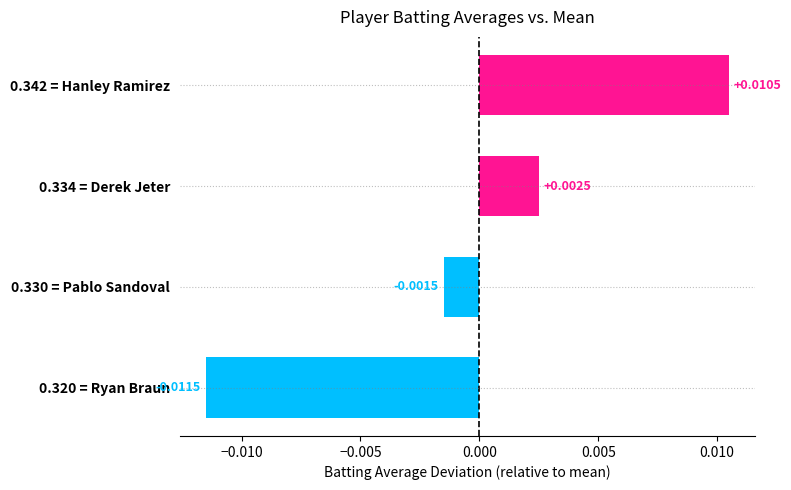

Rank the categories by value from highest to lowest.

0.342 = Hanley Ramirez, 0.334 = Derek Jeter, 0.330 = Pablo Sandoval, 0.320 = Ryan Braun